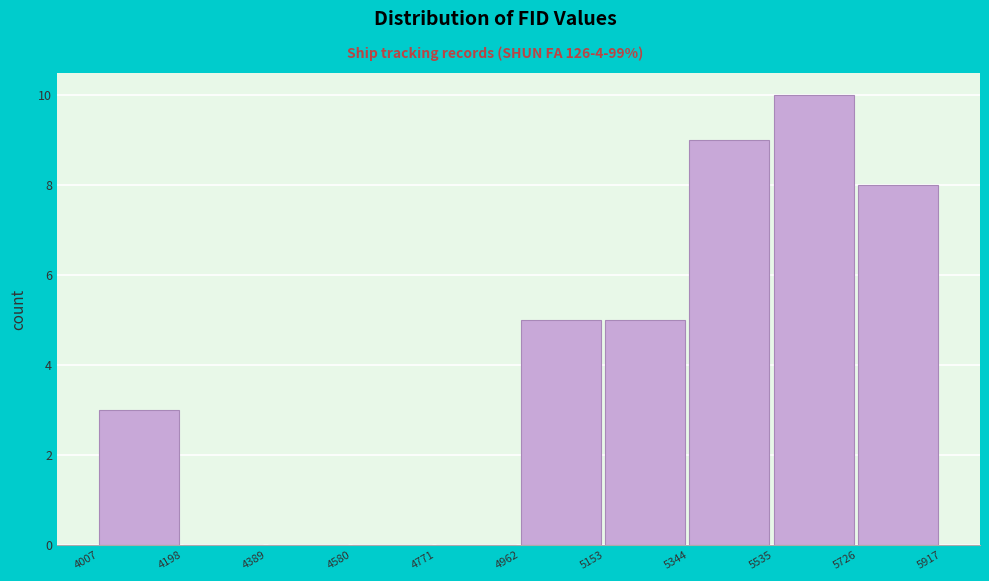

Reading left to right, list every bar in this chart as the range it spans on the x-axis followed by its height. The values are not printed on the chart, so give them approximately, as read against the axis.

4007 to 4198: 3
4198 to 4389: 0
4389 to 4580: 0
4580 to 4771: 0
4771 to 4962: 0
4962 to 5153: 5
5153 to 5344: 5
5344 to 5535: 9
5535 to 5726: 10
5726 to 5917: 8